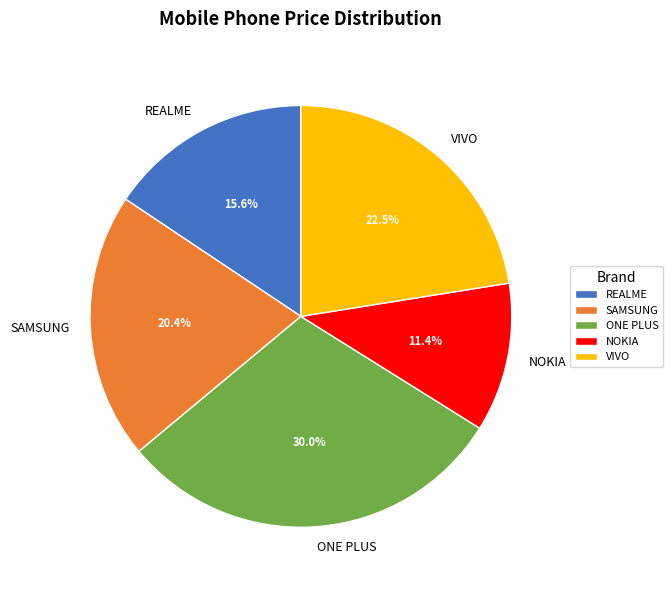

Which category has the smallest portion of the pie?

NOKIA